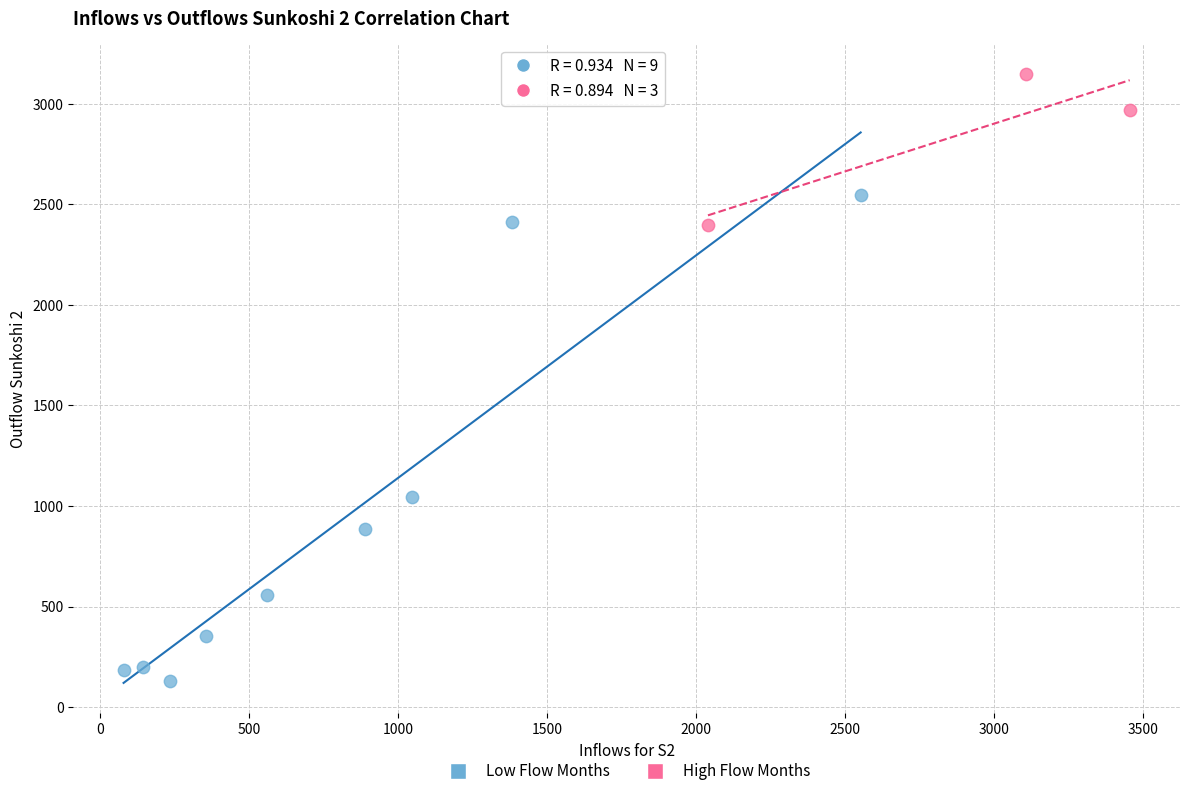

Which series has the widest spread of Y values?

Low Flow Months